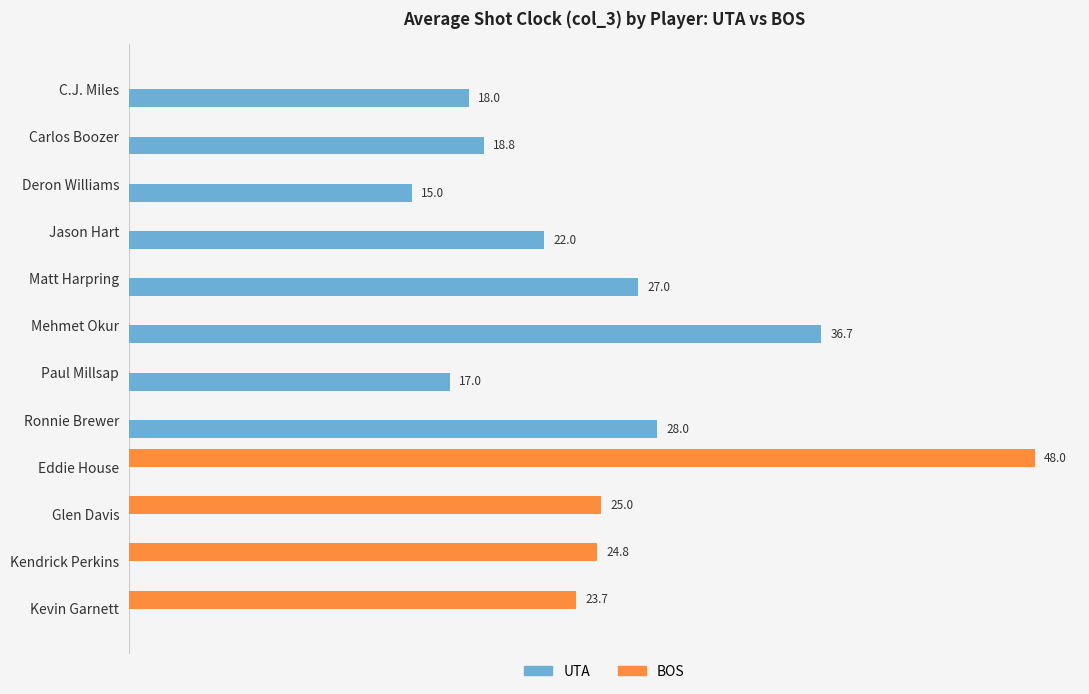

Which series has the largest total across all categories?

UTA